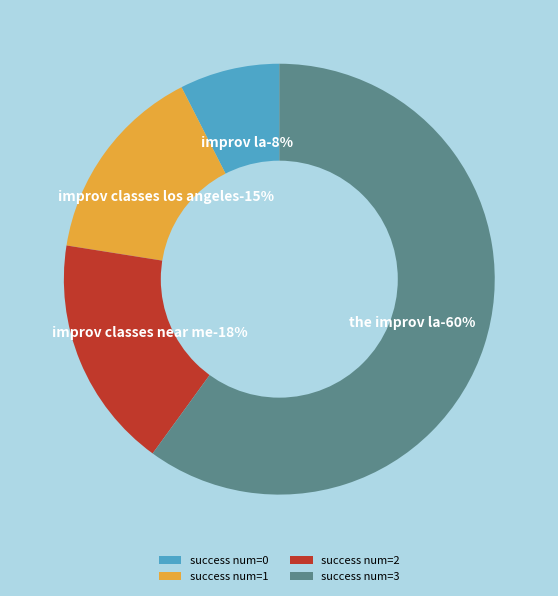

The success num=1 slice represents 15% of the pie. True or false?

True